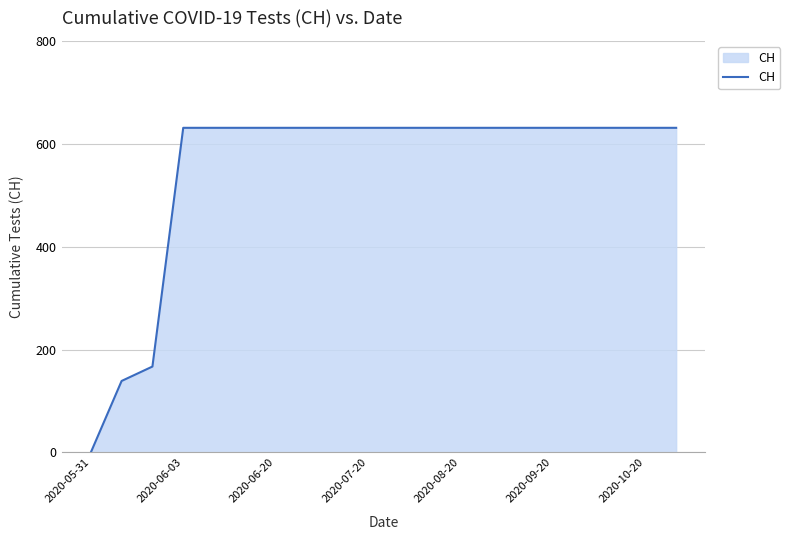

What is the maximum value shown in the chart?

631